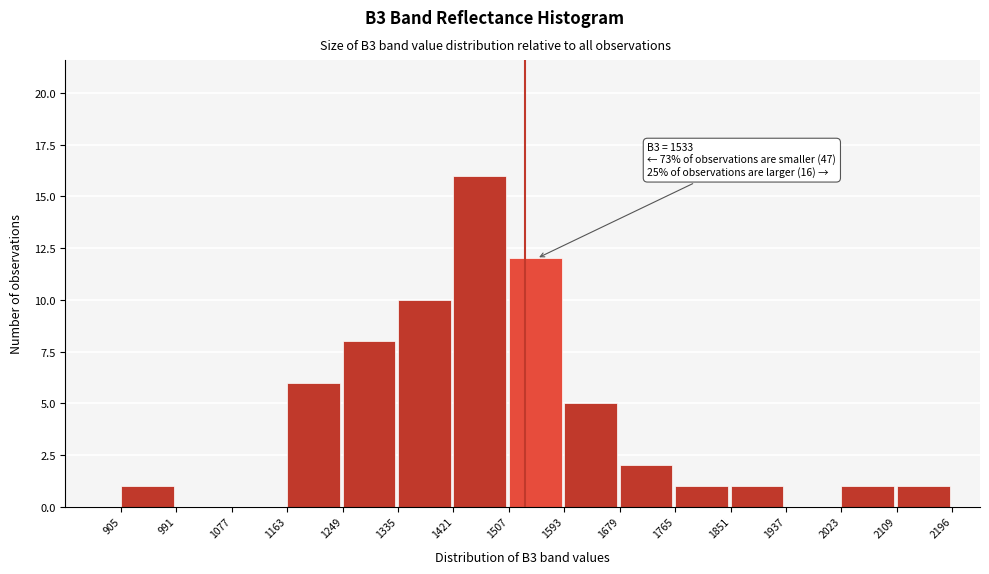

Which range on the x-axis has the tallest bar?

1421 to 1507